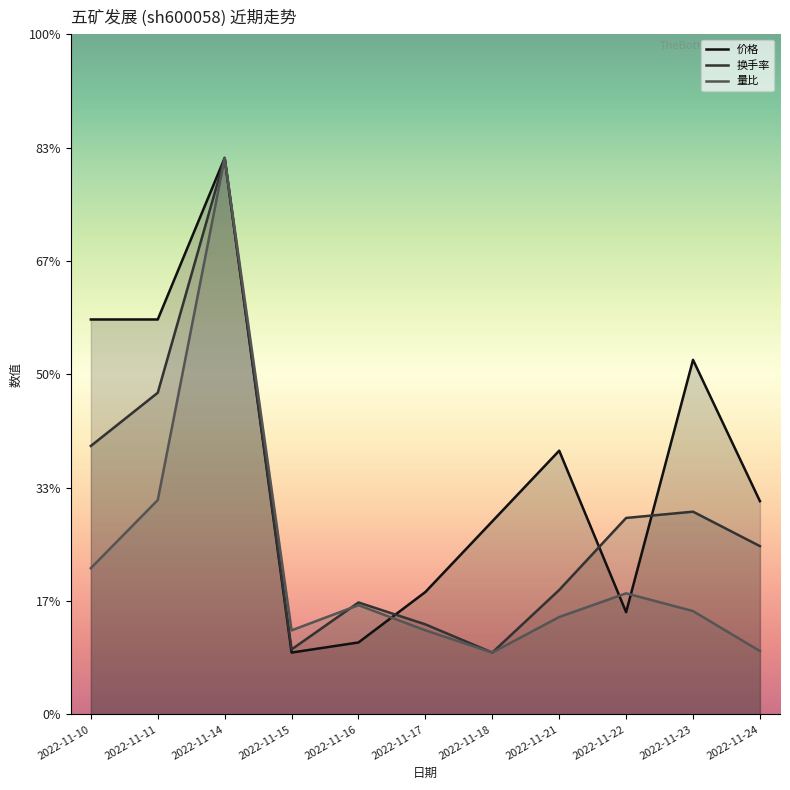

Count the number of categories in the chart.

11